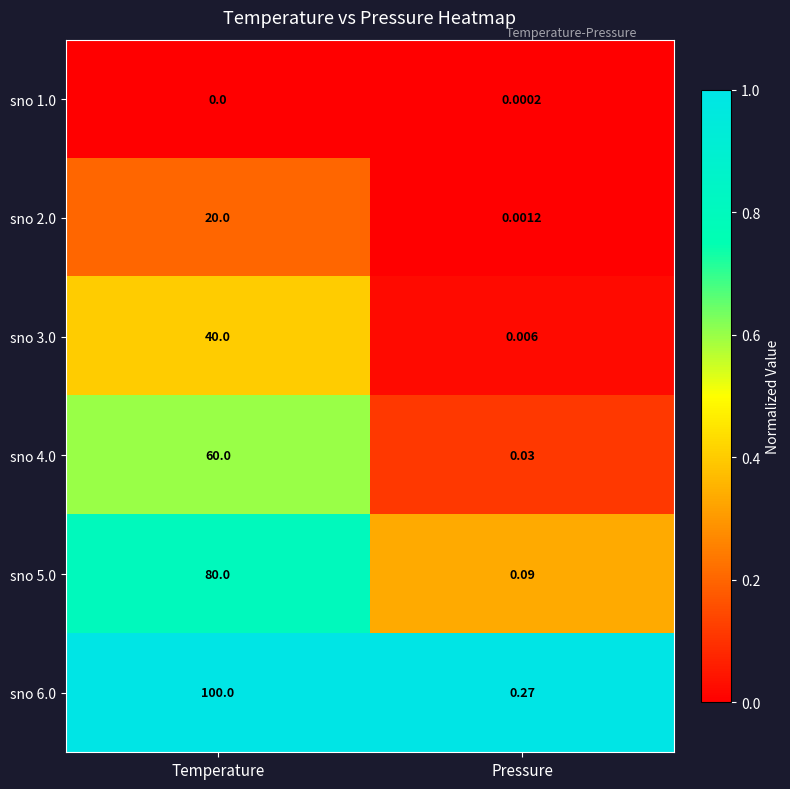

Rank the series at Pressure from highest to lowest value.

sno 6.0, sno 5.0, sno 4.0, sno 3.0, sno 2.0, sno 1.0